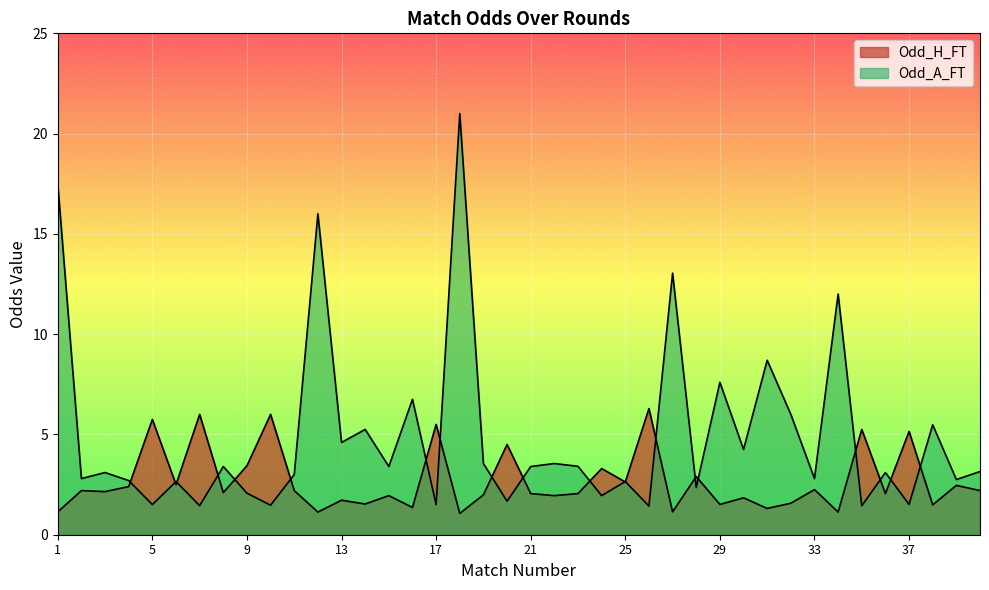

What is the sum of all Odd_A_FT values?

195.9